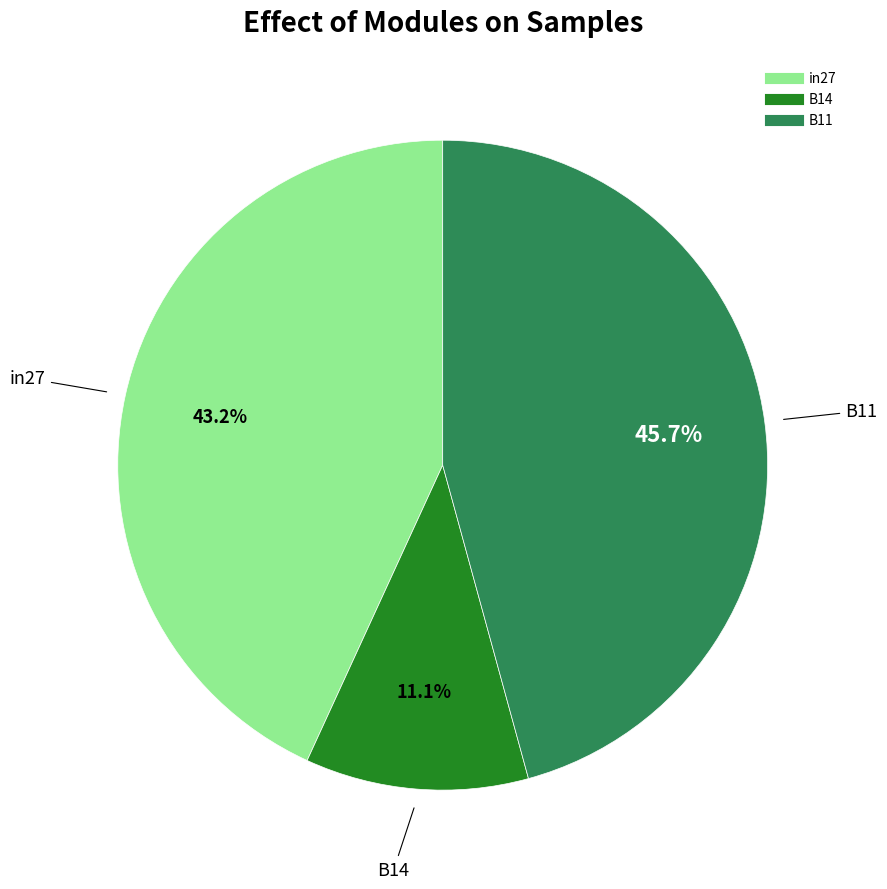

Between B14 and B11, which is larger?

B11